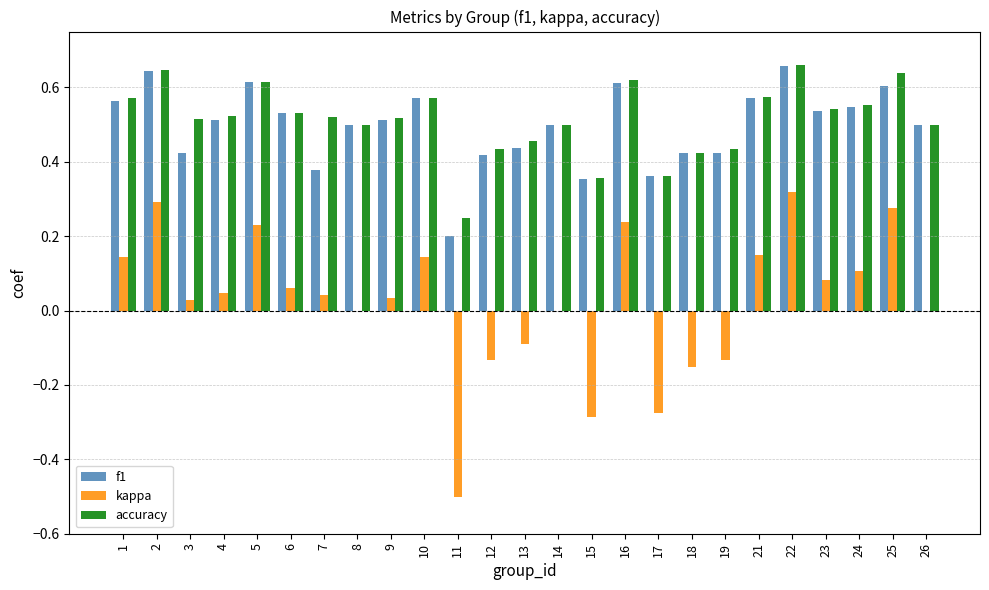

The value of kappa at 10 is 0.1. True or false?

True